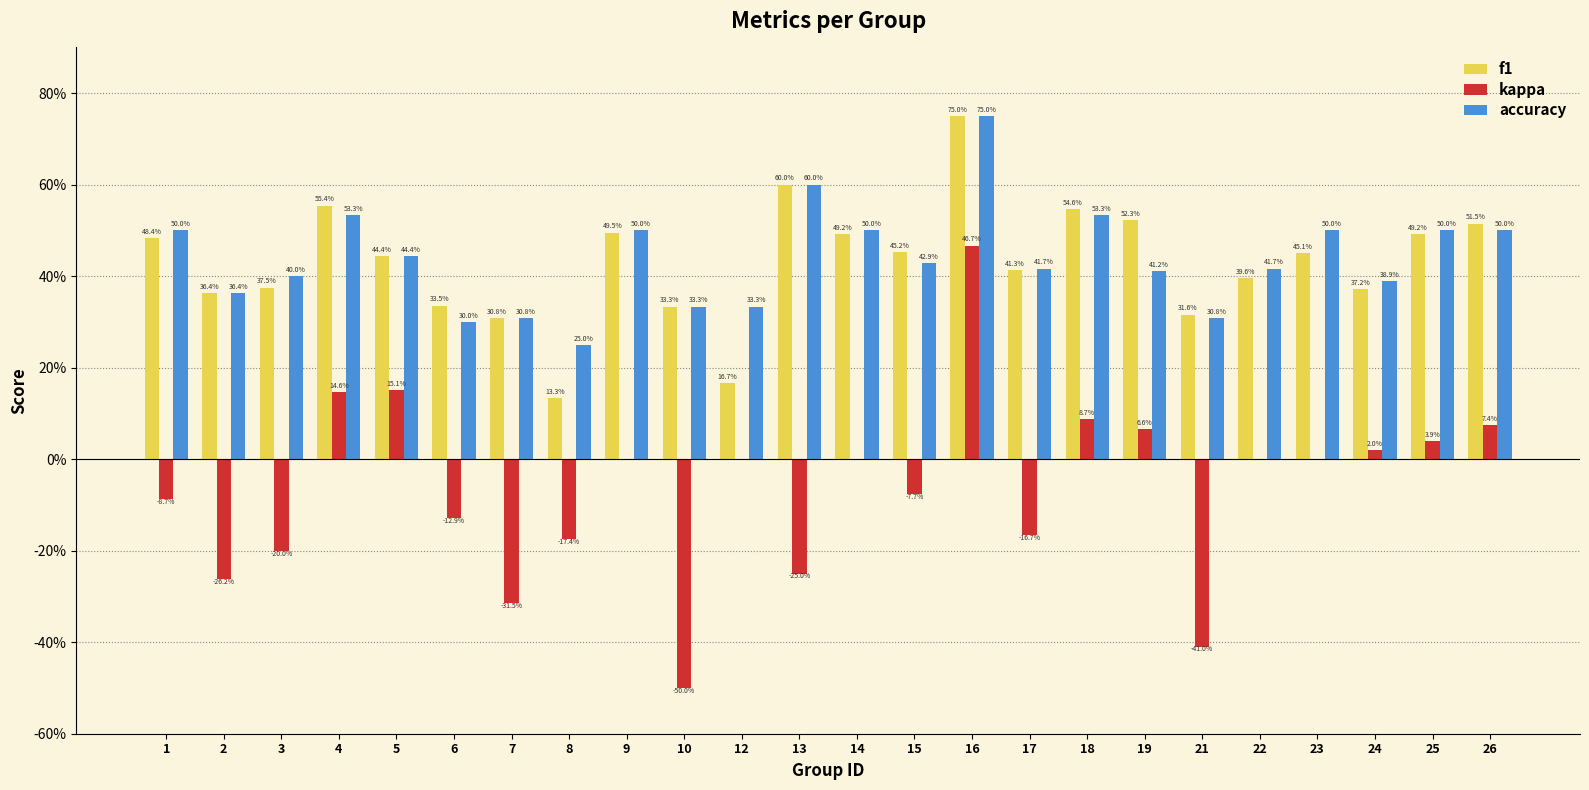

Are the bars grouped side by side (vs. stacked)?

Yes